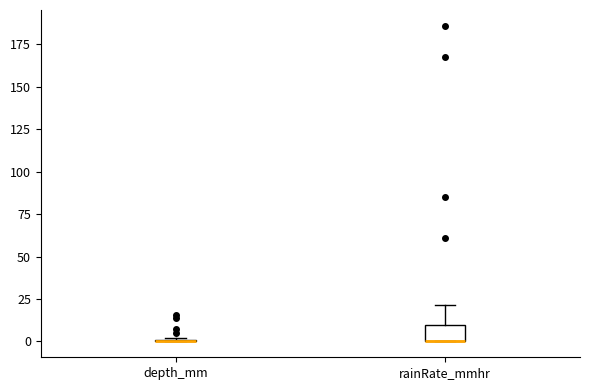

Reading left to right, transcribe this box plot: for each box, give where its median line is, the range the box spans, and where its two whiskers end, as read against the y-axis. The values are not printed on the chart, so give them approximately, as read against the axis.

depth_mm: box collapsed to a line at 0, whiskers 0 to 0
rainRate_mmhr: median 0 (drawn on the box's lower edge), box 0 to 10, whiskers 0 to 20